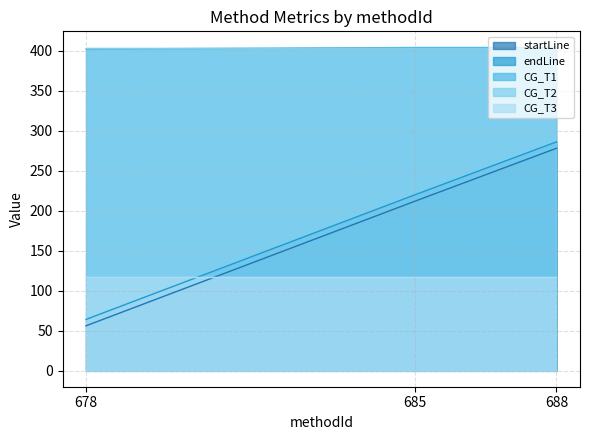

What value does the startLine series have at 678?

56